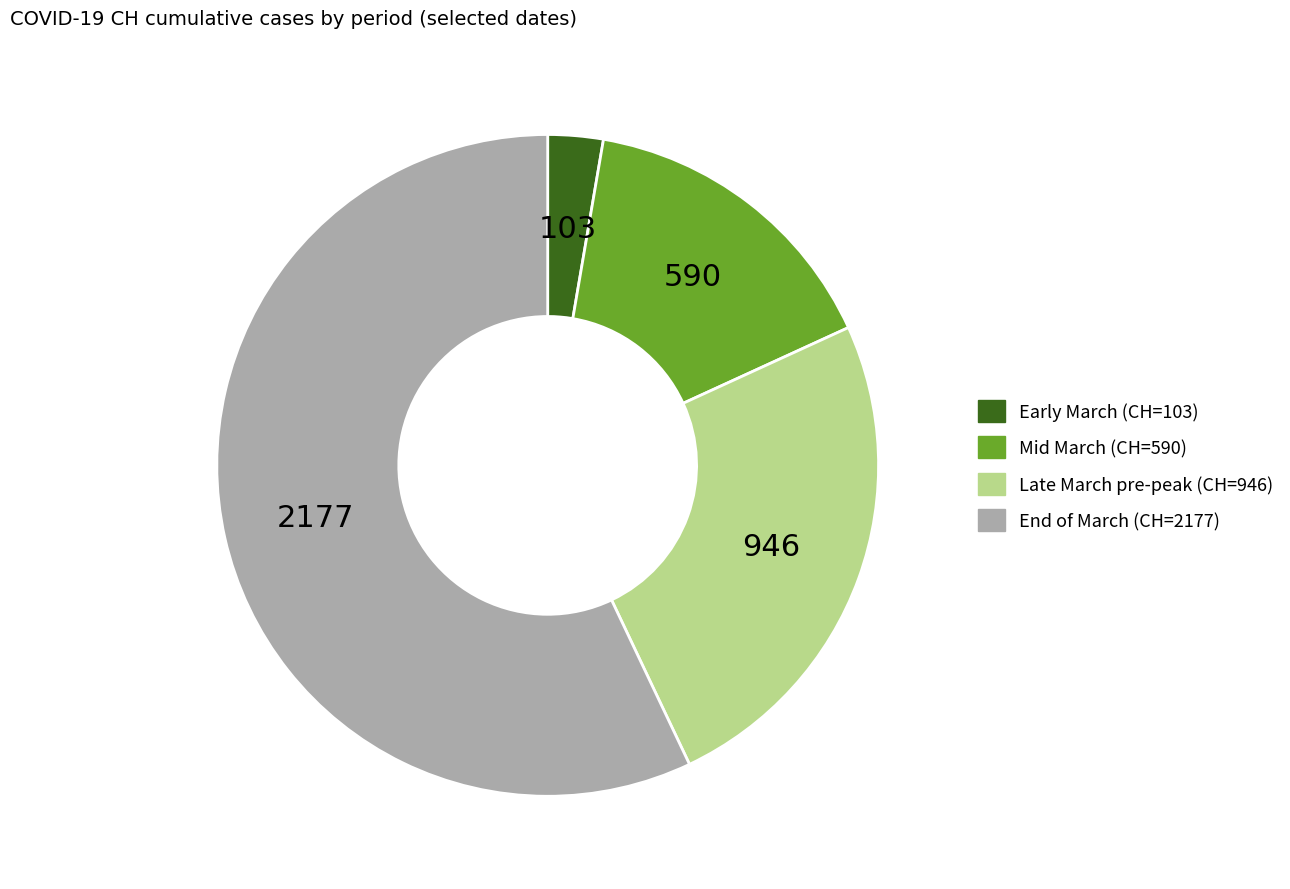

How many segments does this pie chart have?

4